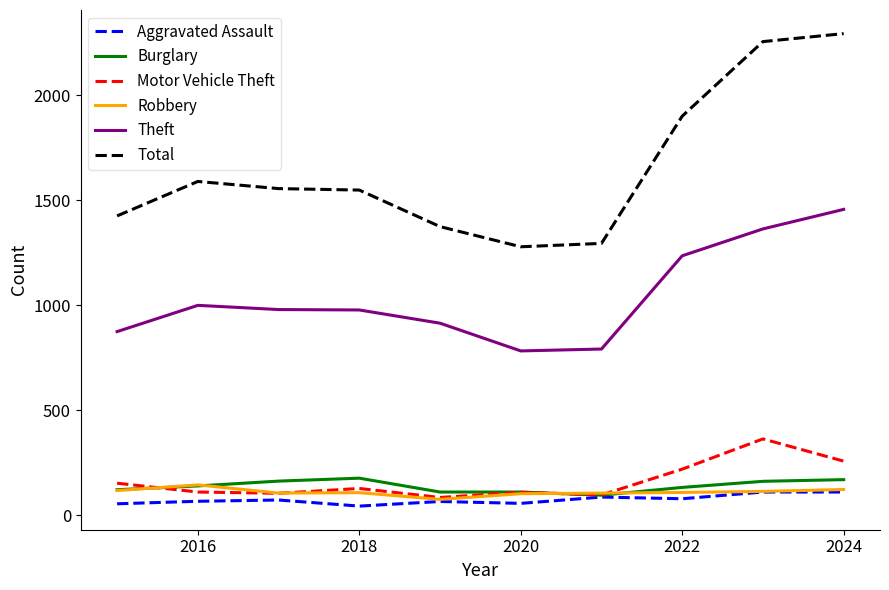

Does the chart display data point markers on the line(s)?

No